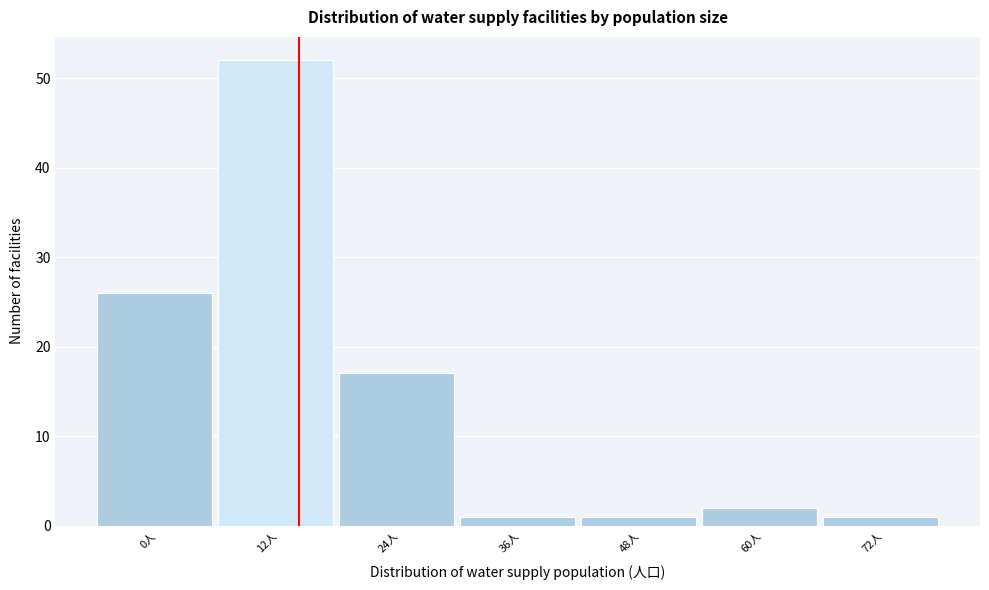

Reading left to right, extract all data points from this chart.

26	52	17	1	1	2	1